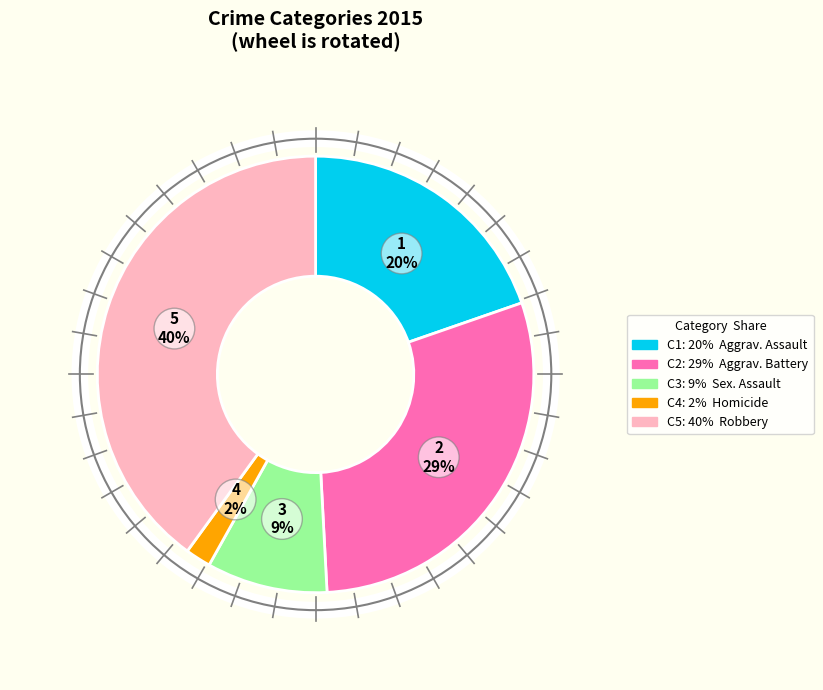

To the nearest percent, what is the difference between the largest and smallest slice percentages?

38%